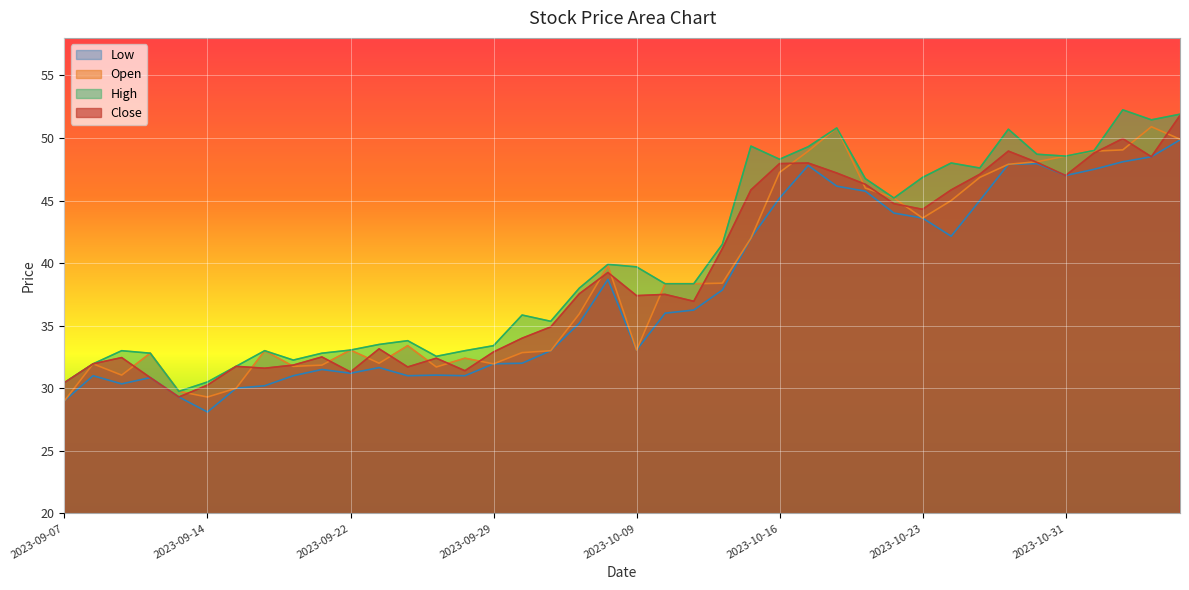

What is the spread (max minus min) of values at 2023-10-16?

3.1